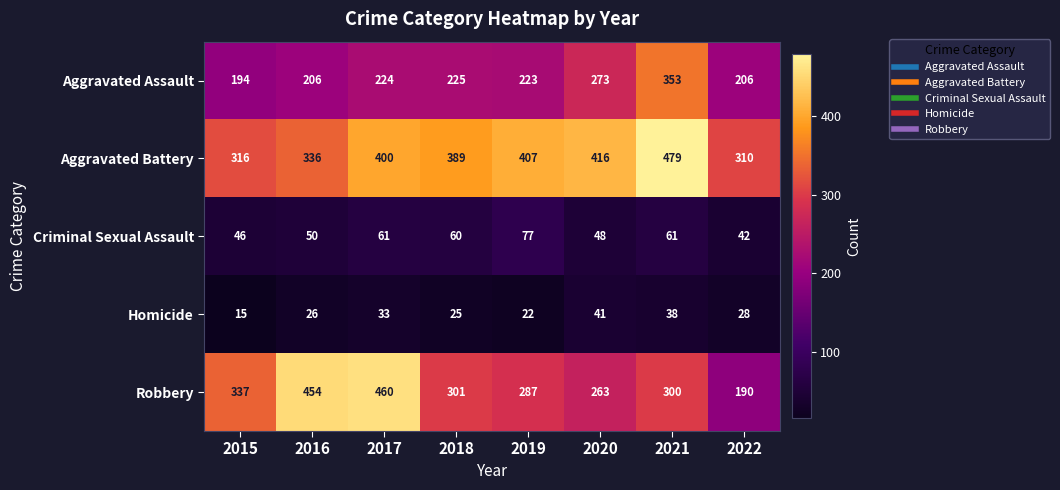

What is the maximum value shown in the chart?

479